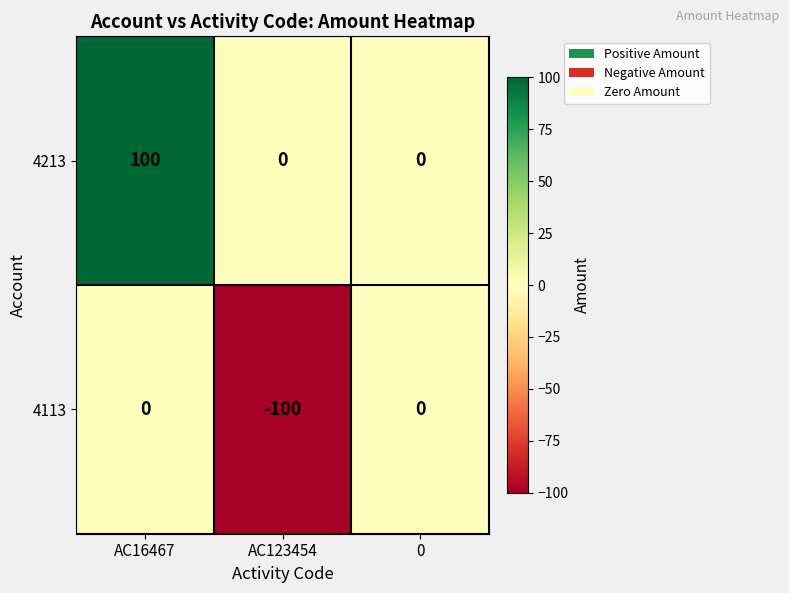

Reading right to left, transcribe all the data shown in this chart.

4213: 0=0	AC123454=0	AC16467=100
4113: 0=0	AC123454=-100	AC16467=0